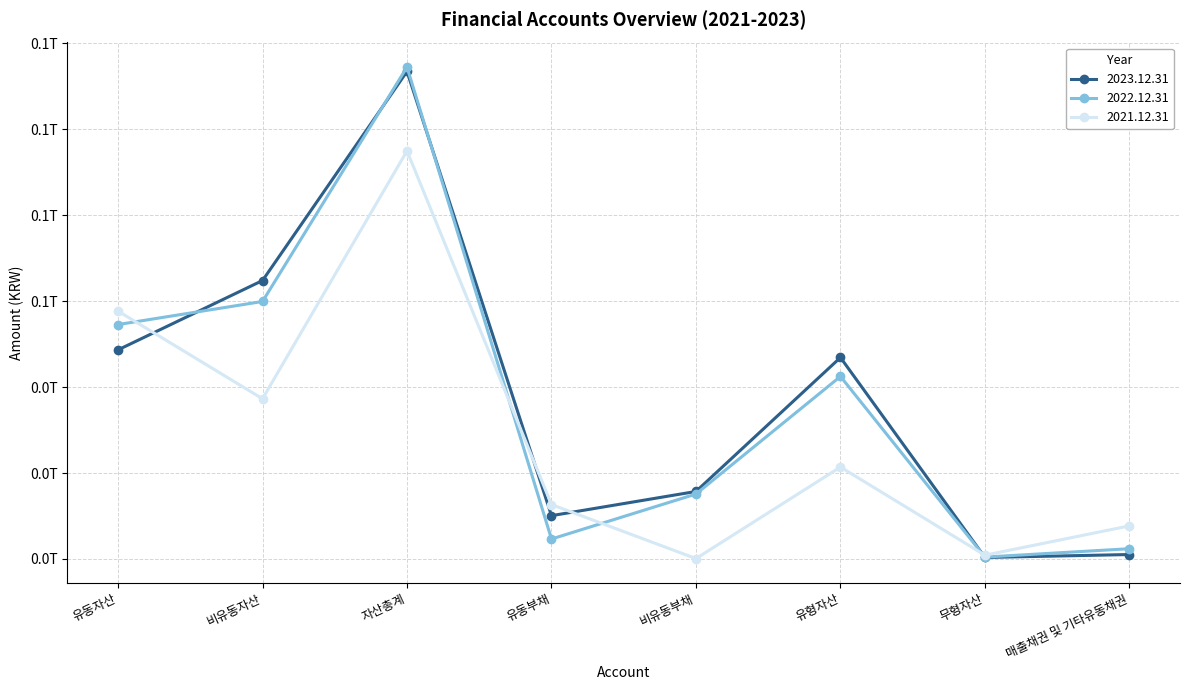

Which series has the widest spread of values?

2022.12.31